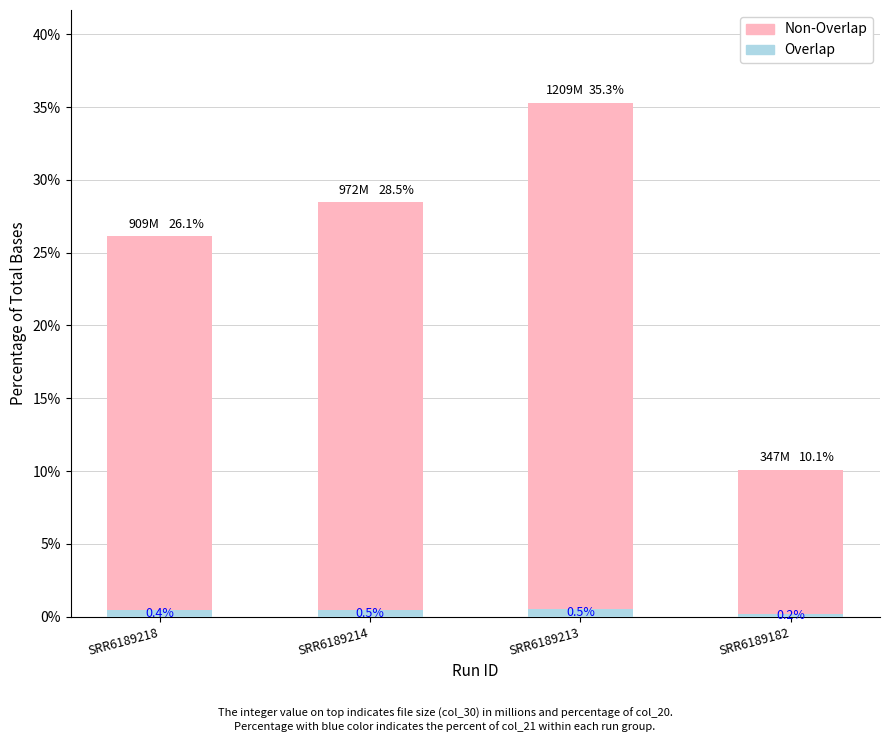

True or false: Overlap has a value of 0.5 at SRR6189213.

True